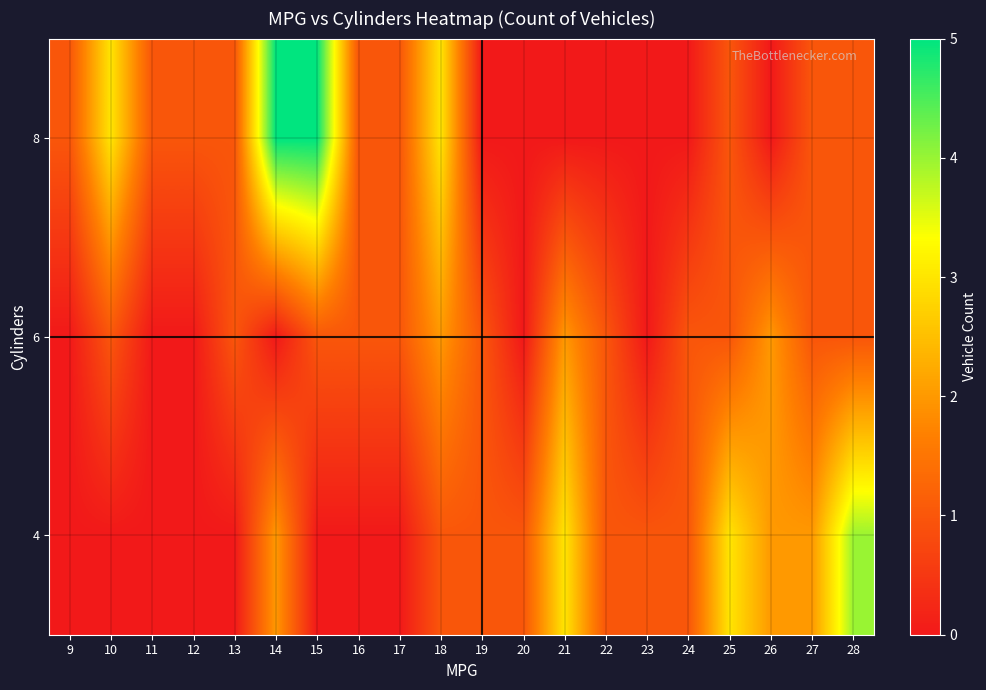

What is the average value of the 8 series?

1